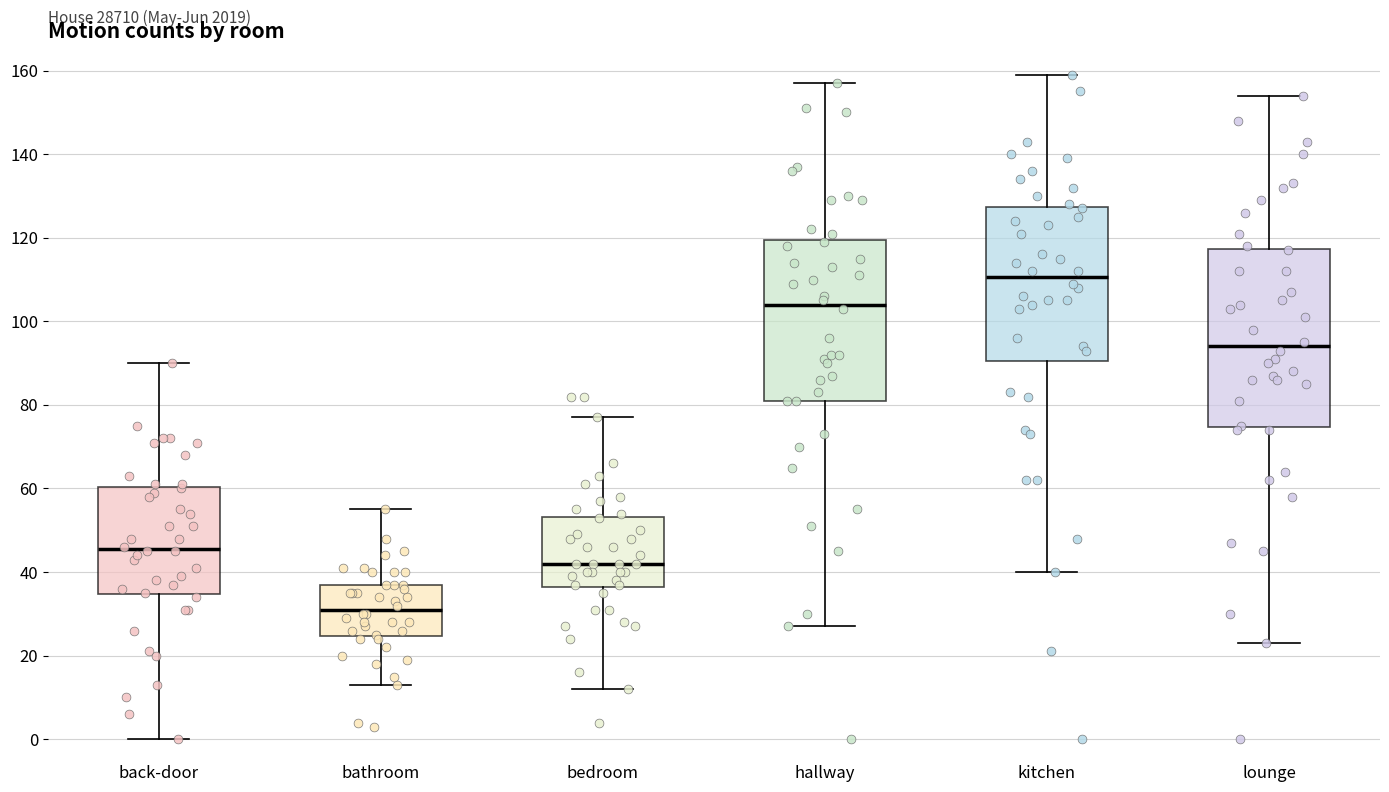

Comparing the boxes themselves (not the whiskers), which one is the tallest?

lounge